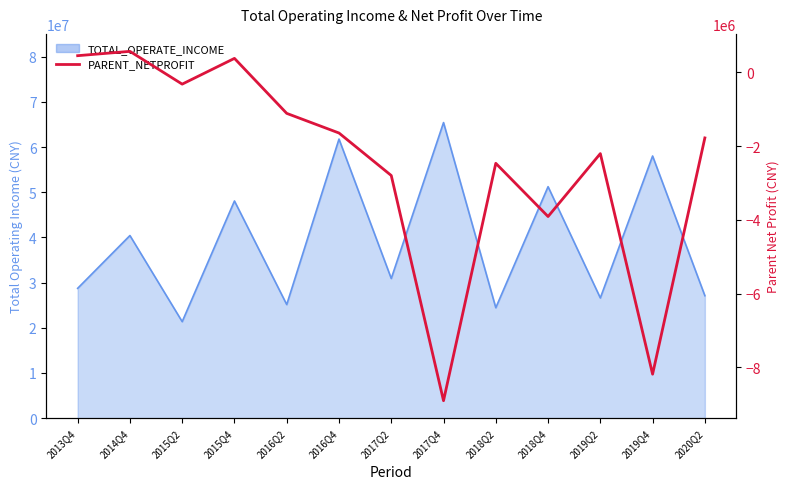

How many negative values are there?

10